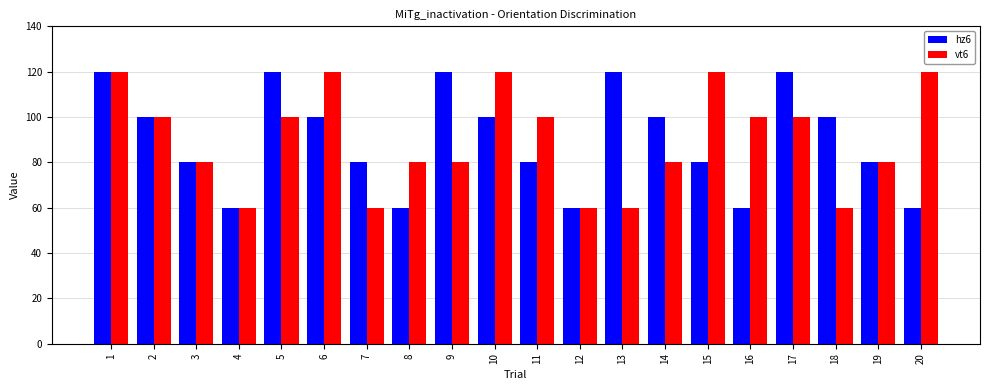

At which category is the sum across all series the highest?

1